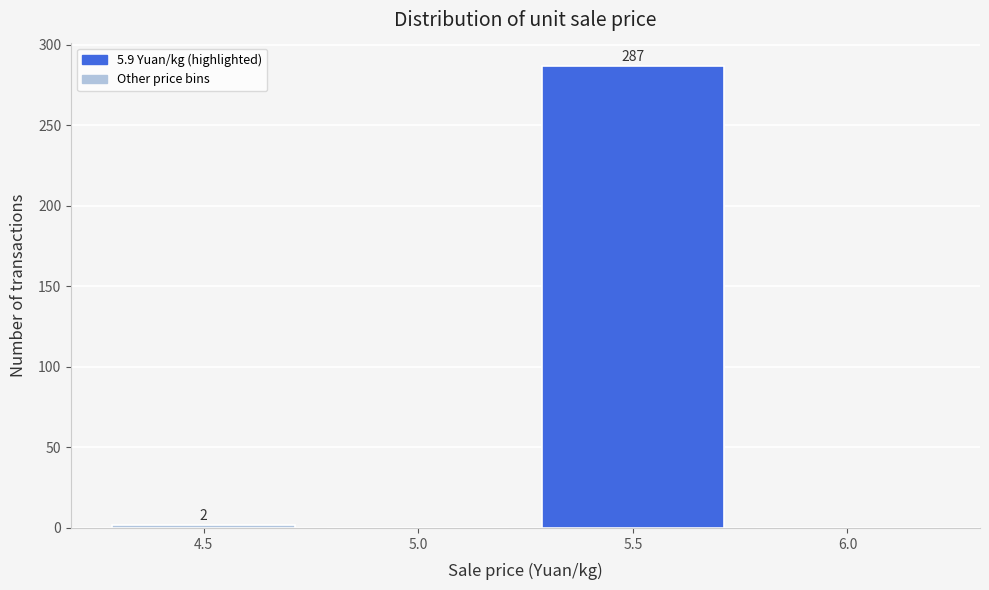

Reading left to right, list all the values displayed in this chart.

4.5=2	5.0=0	5.5=287	6.0=0